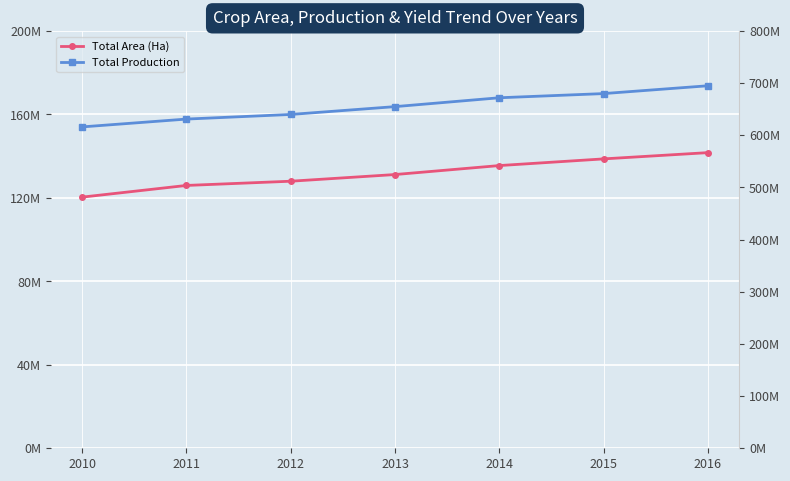

At which label does Total Production first exceed 655000000?

2014